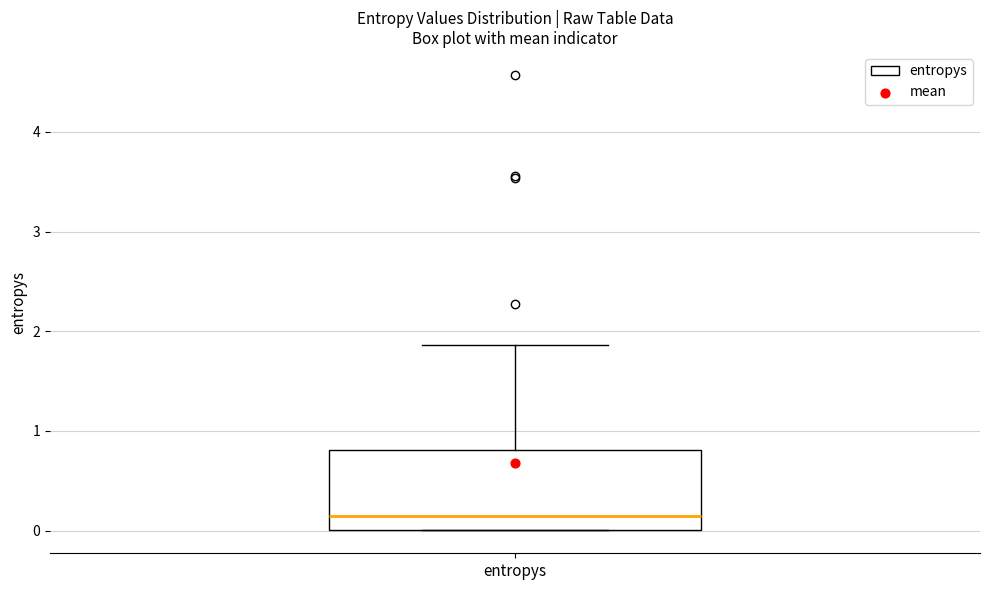

Where does the upper whisker of the box for entropys end on the y-axis? The values are not printed on the chart, so give them approximately, as read against the axis.

1.9